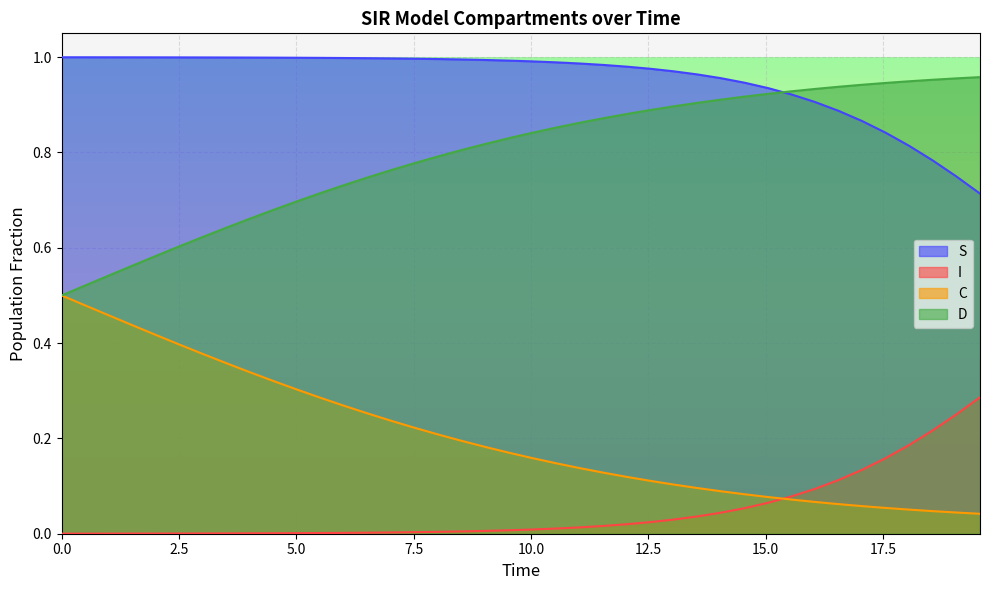

True or false: S and C intersect in this chart.

False